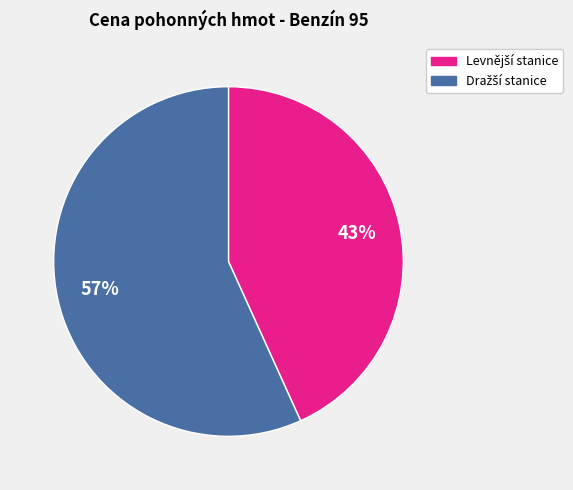

Does any single category account for the majority?

Yes